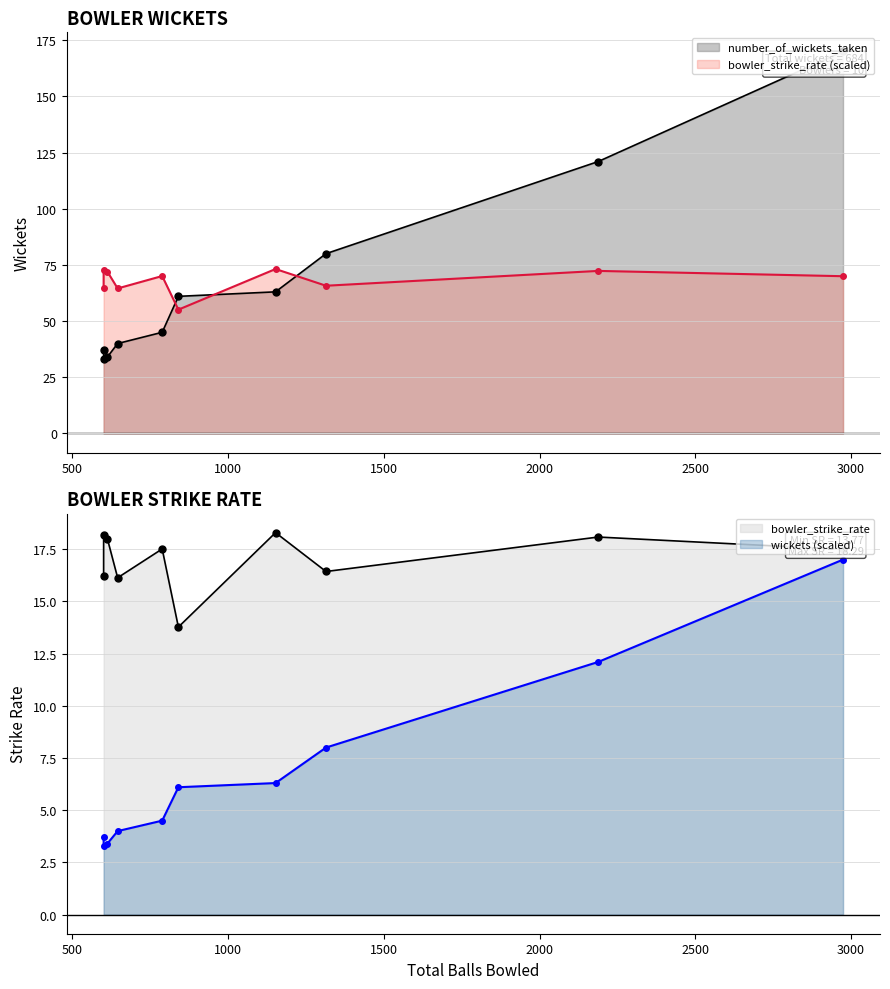

What is the highest value of the number_of_wickets_taken series?

170.0